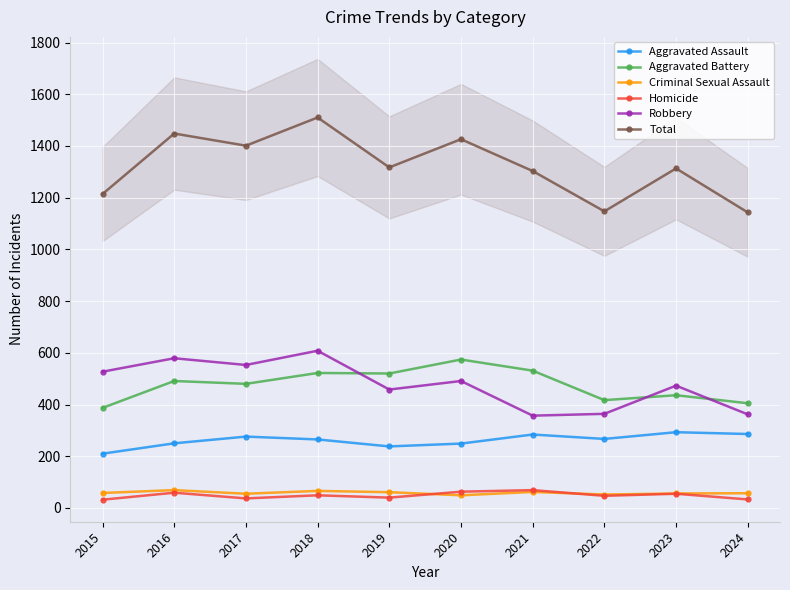

What is the difference between the highest and lowest values at 2024?

1110